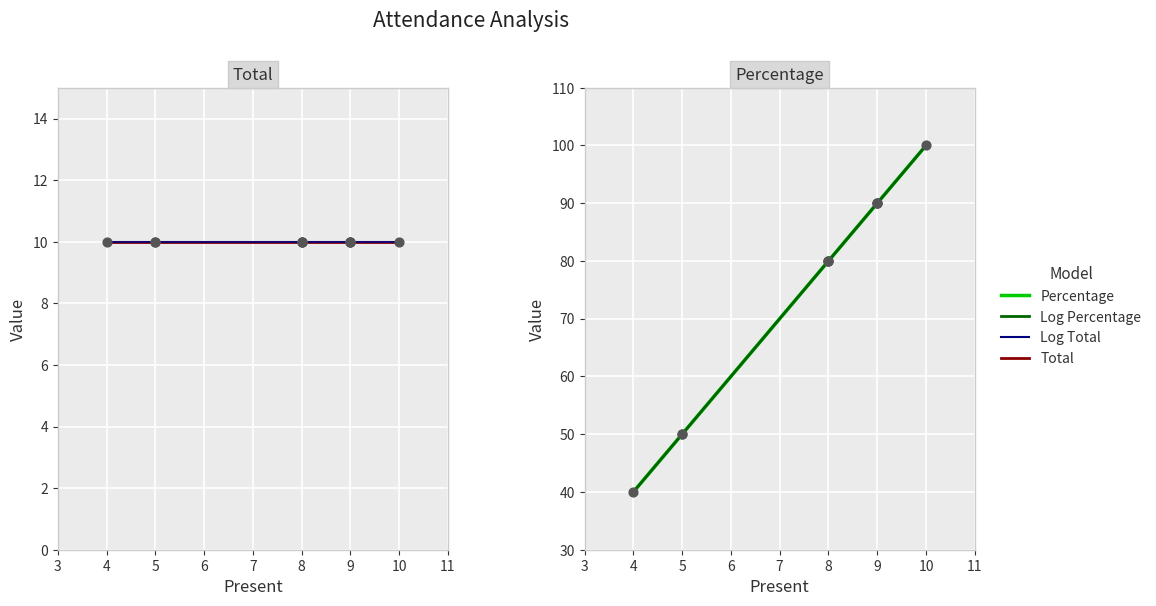

What are all the series names shown in the legend?

Total, Log Total, Percentage, Log Percentage